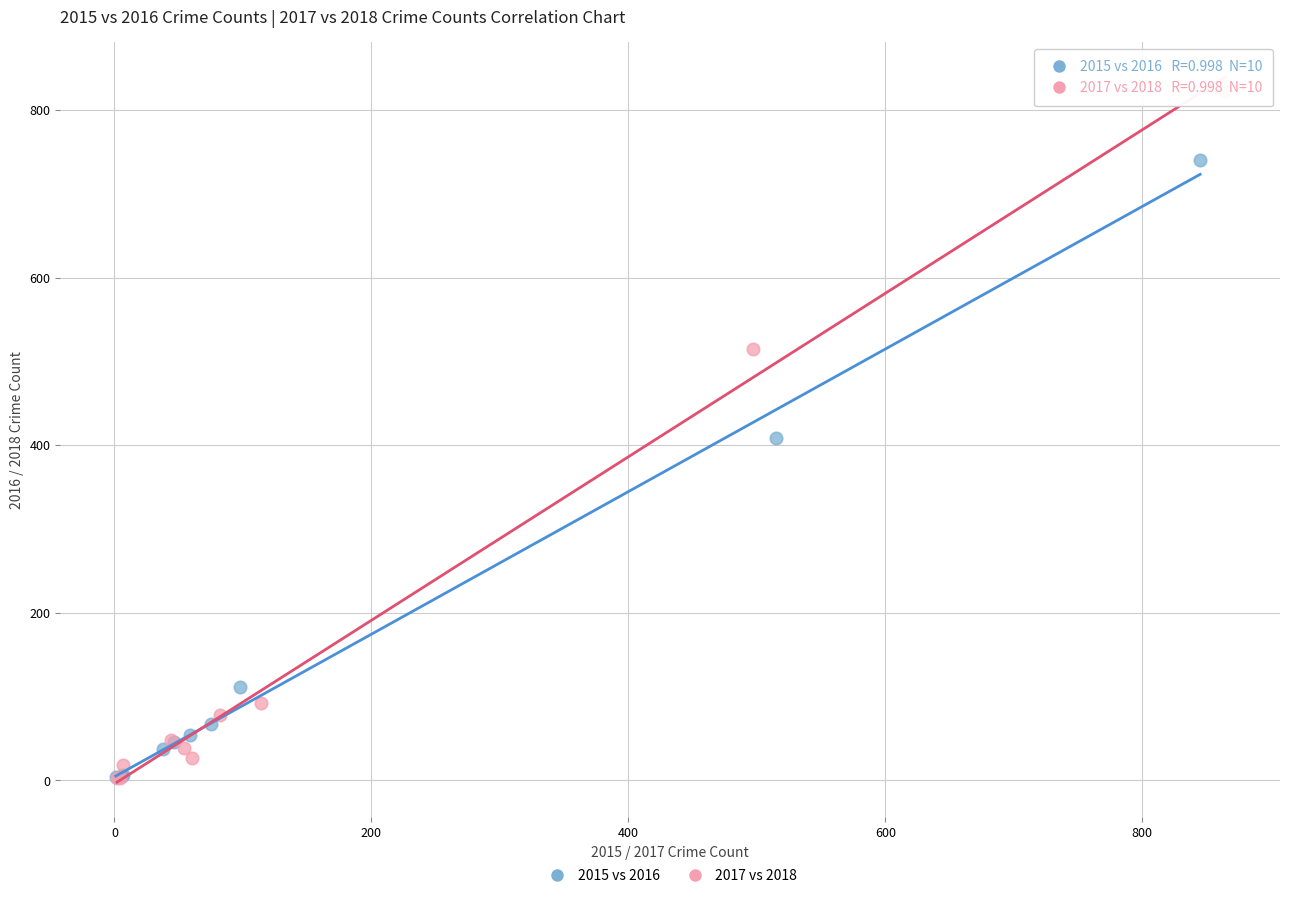

What are all the series names shown in the legend?

2015 vs 2016, 2017 vs 2018